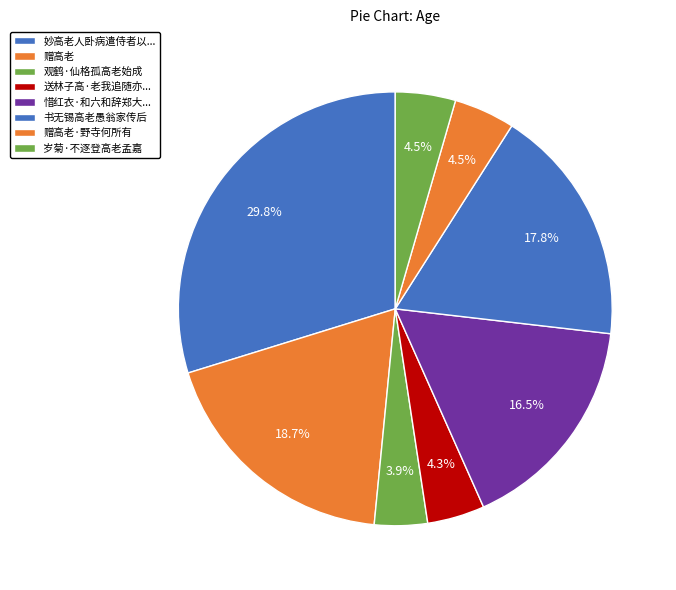

Count the number of slices in the pie.

8